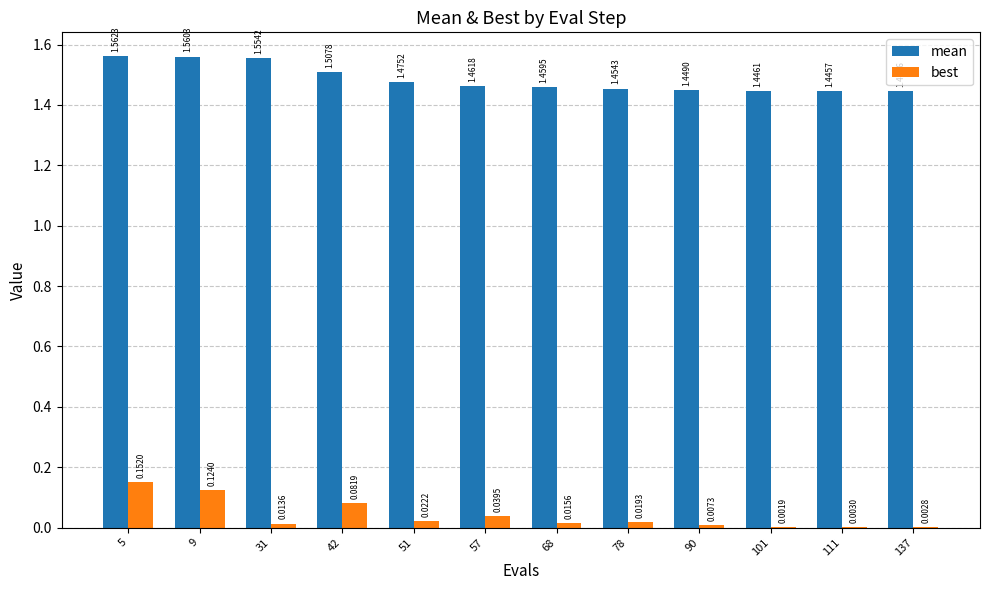

What is the sum of all best values?

0.5